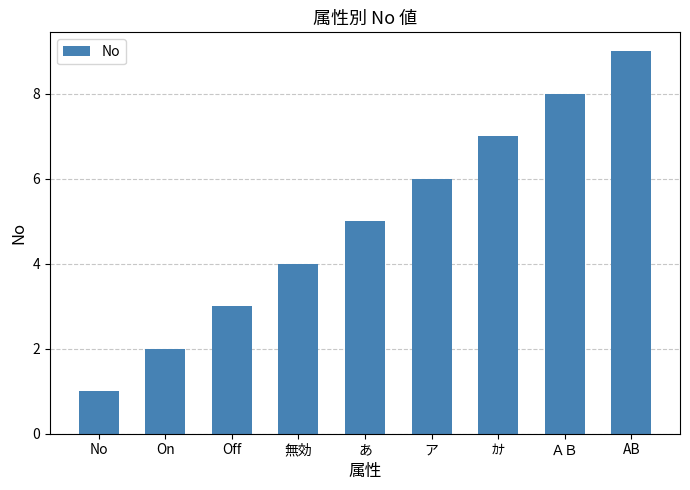

At which label is the value closest to 5?

あ